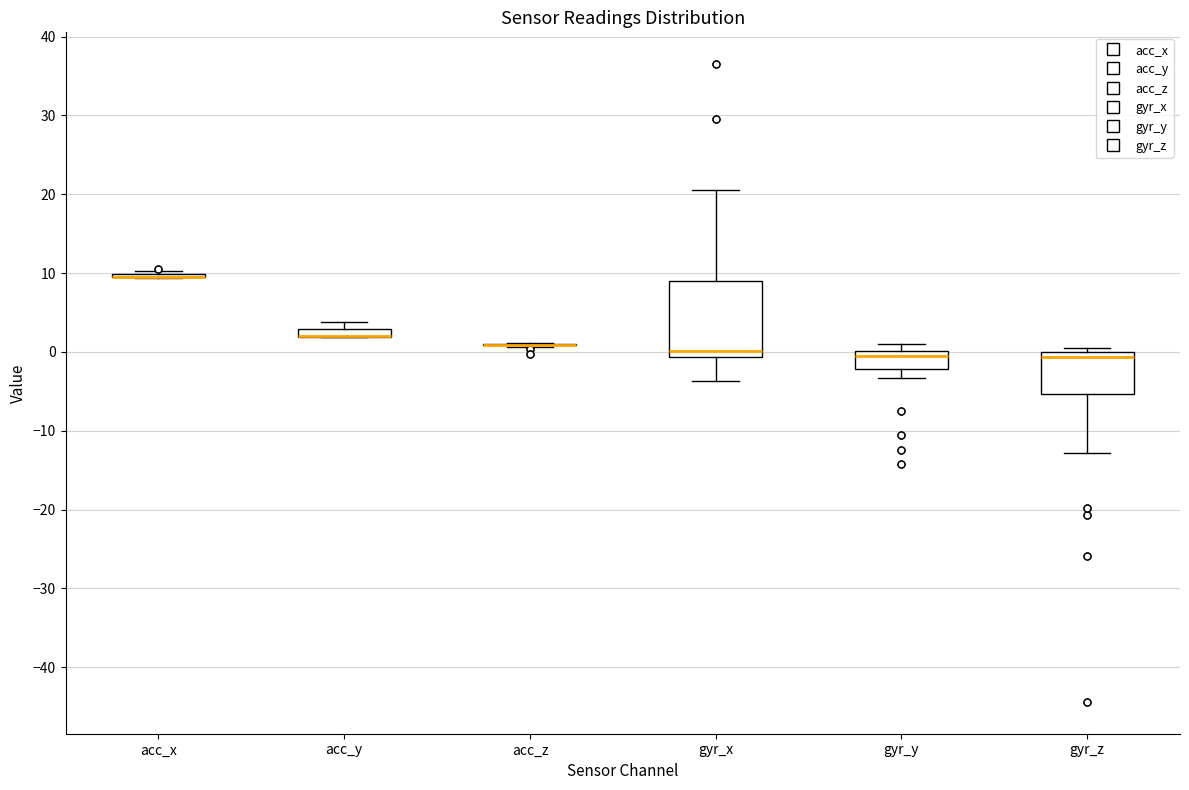

Which box is the tallest, from its lower edge to its upper edge?

gyr_x